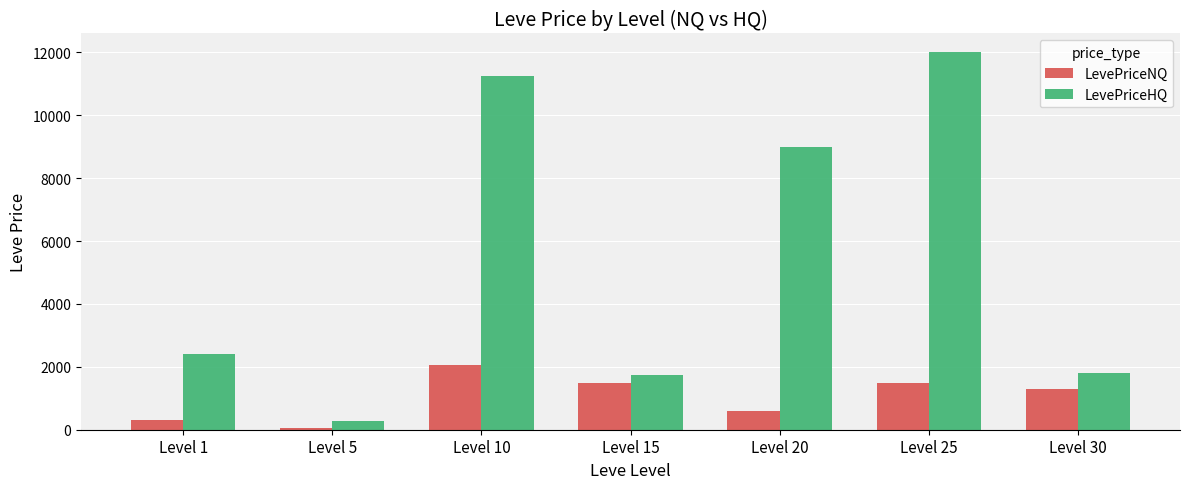

What is the difference between the LevePriceNQ values at Level 25 and Level 20?

900.0